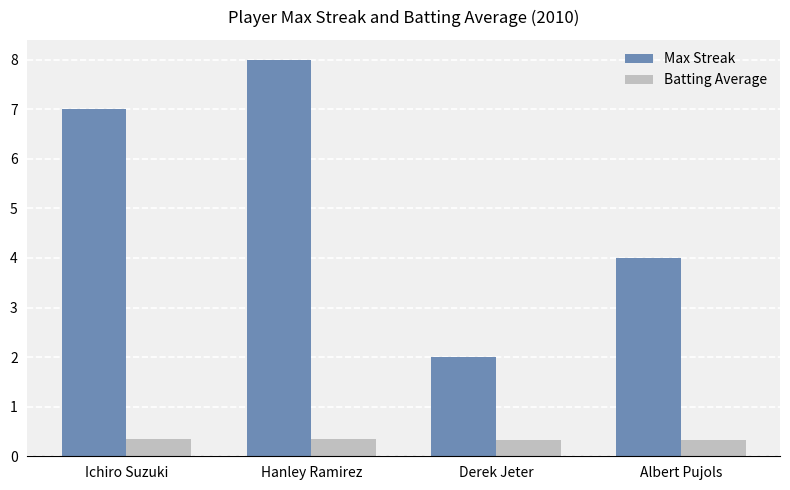

What is the minimum value for Max Streak?

2.0